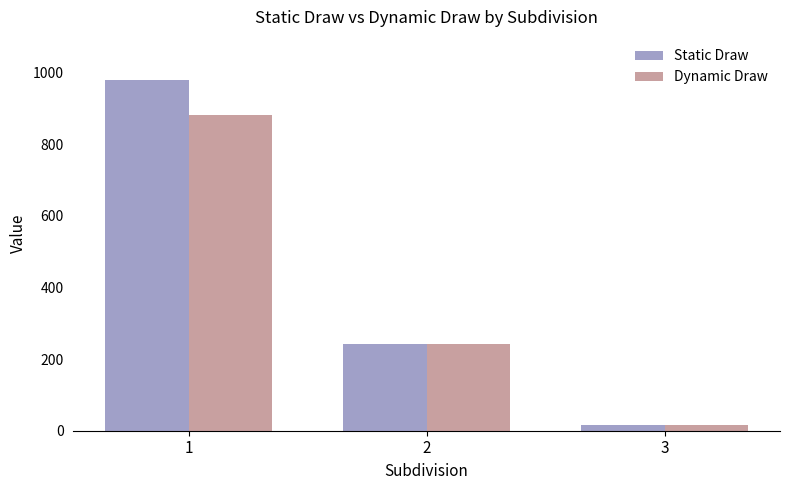

What is the smallest value displayed?

15.3